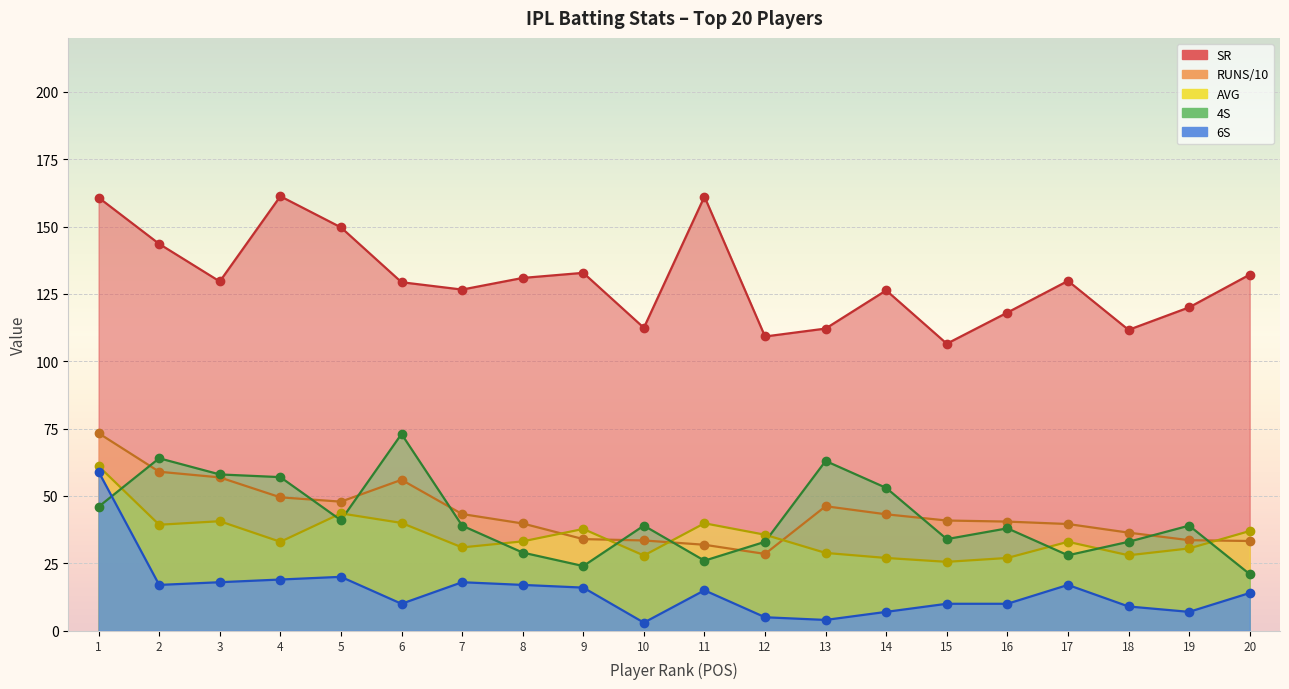

At which category is the sum across all series the highest?

1